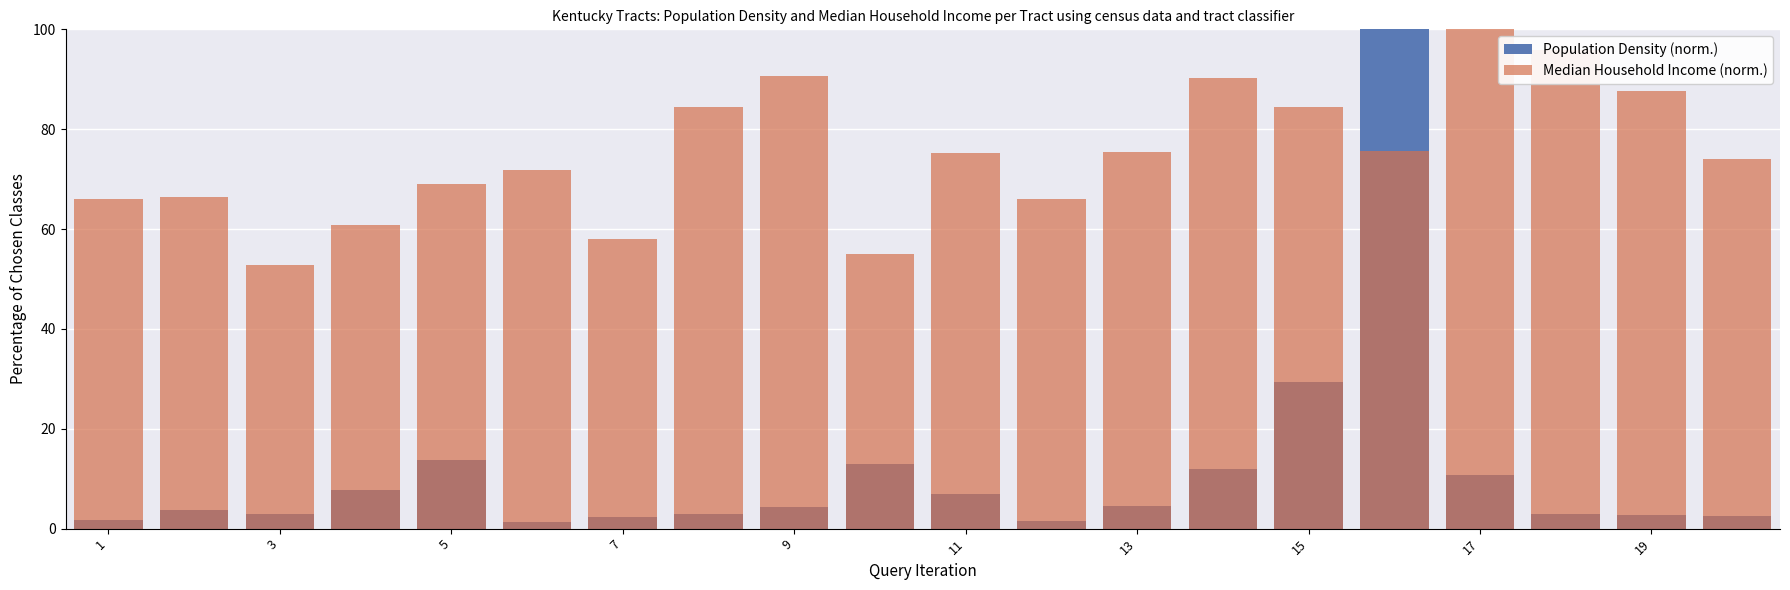

True or false: Median Household Income (norm.) has a value of 97.2 at 19.

False